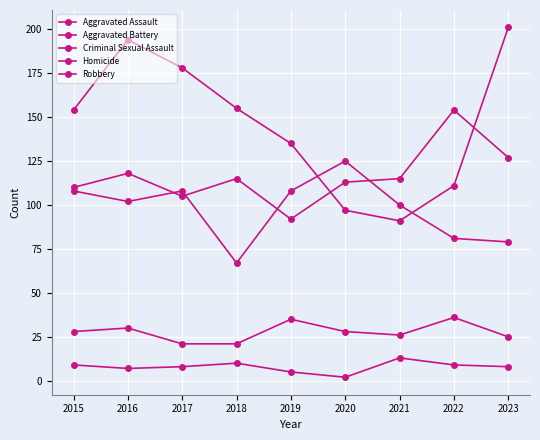

Where do Robbery and Aggravated Assault first cross each other?

2019 and 2020